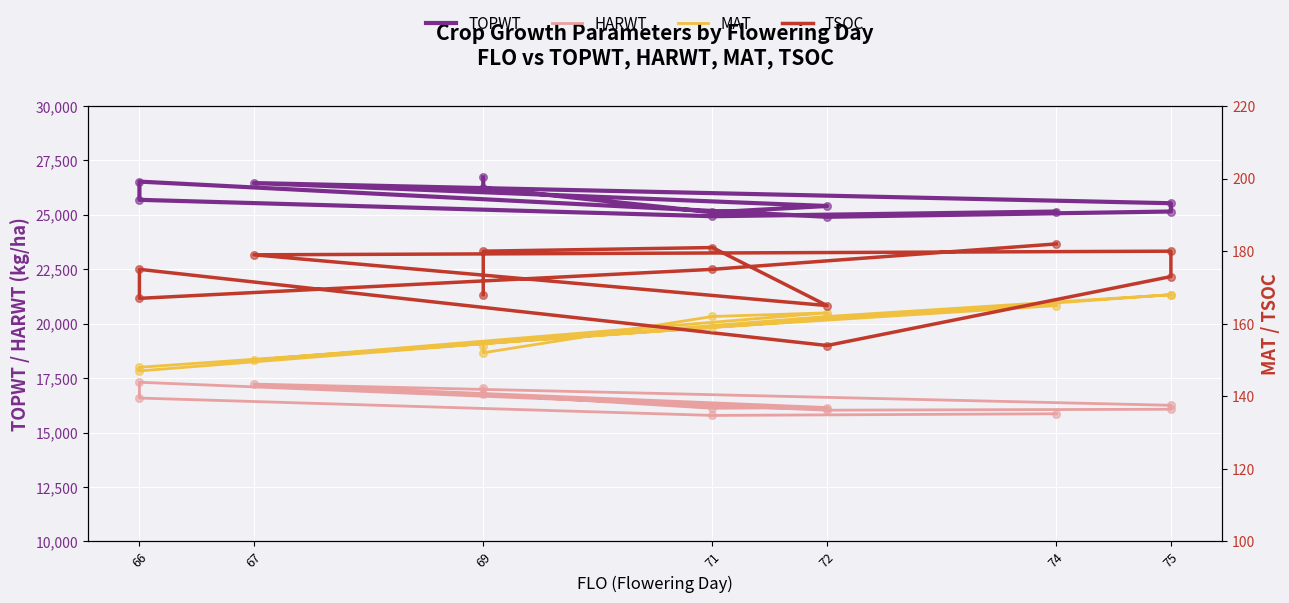

At how many categories does at least one series exceed 9250?

12